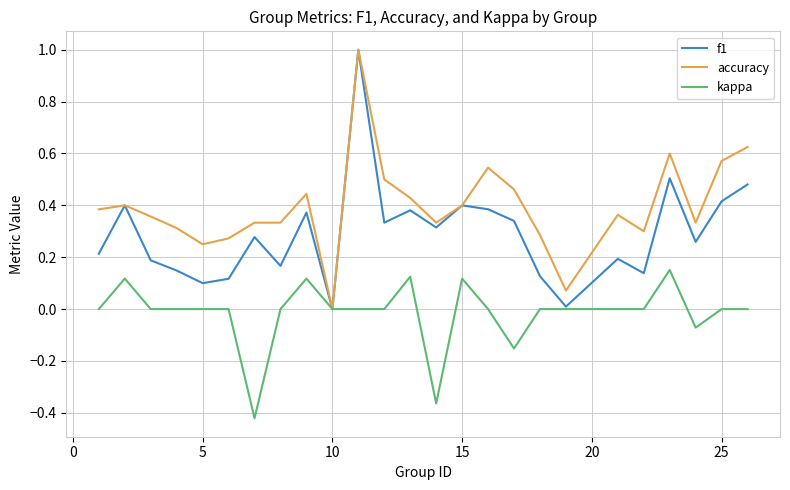

What is the maximum value shown in the chart?

1.0